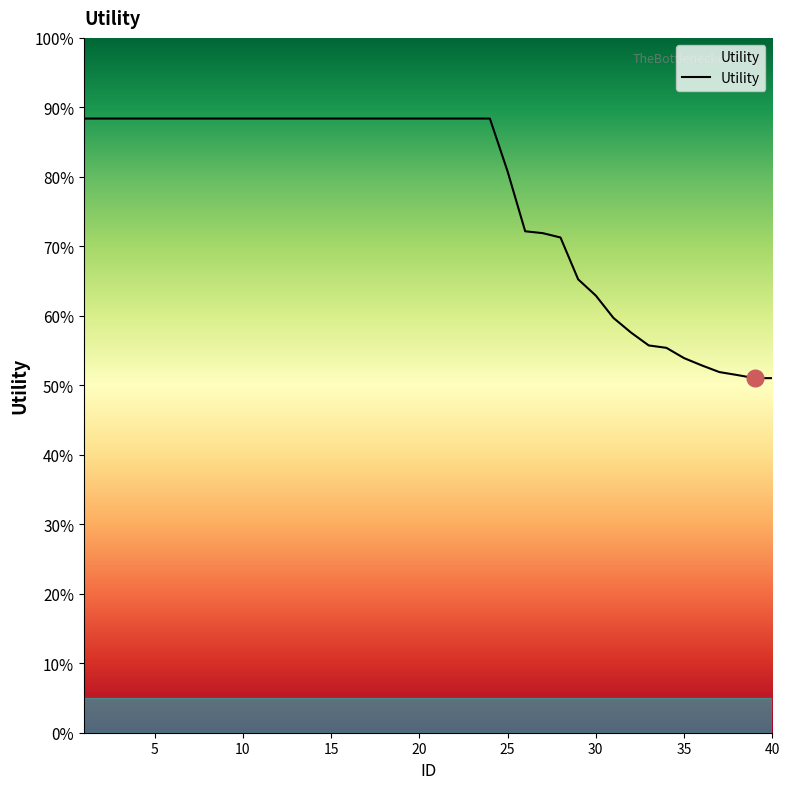

Does the chart display data point markers on the line(s)?

No